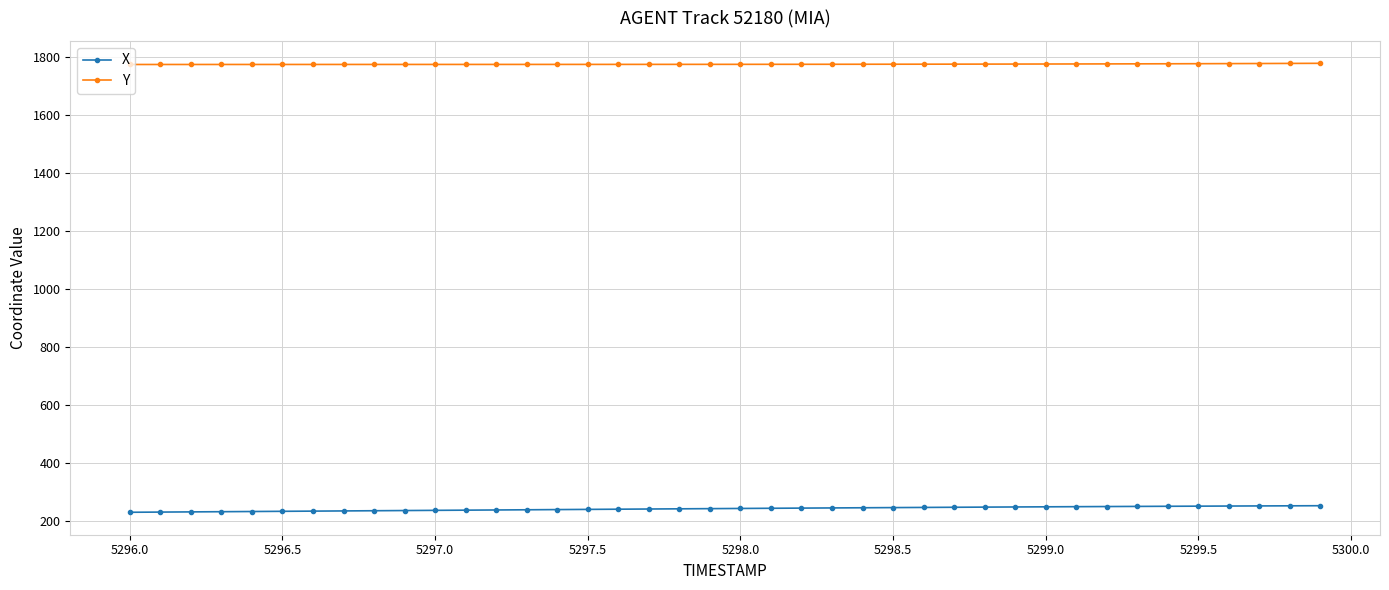

What is the value of the X point at the 10th from the left?

237.2